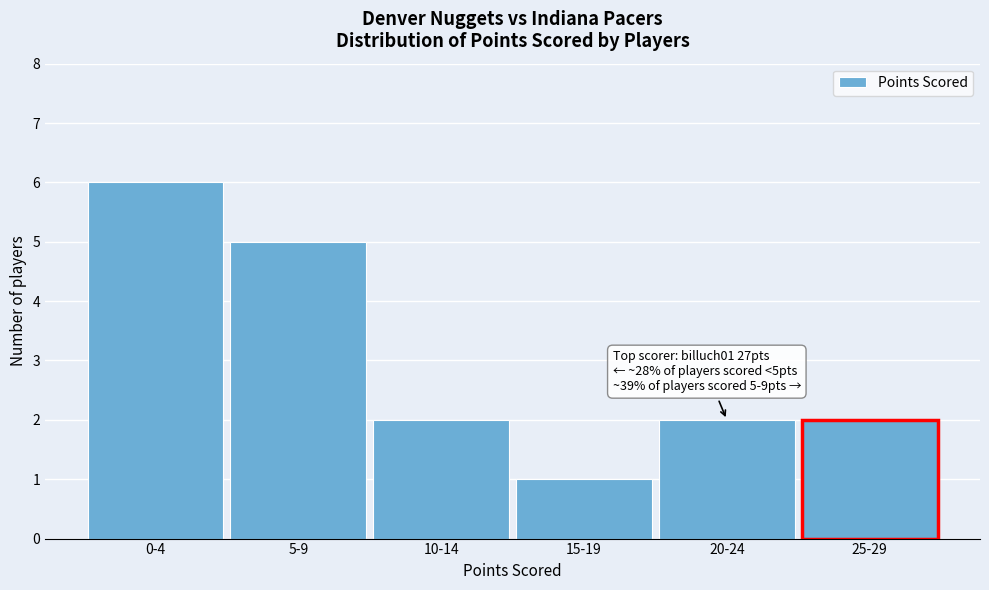

Reading left to right, extract all data points from this chart.

6	5	2	1	2	2